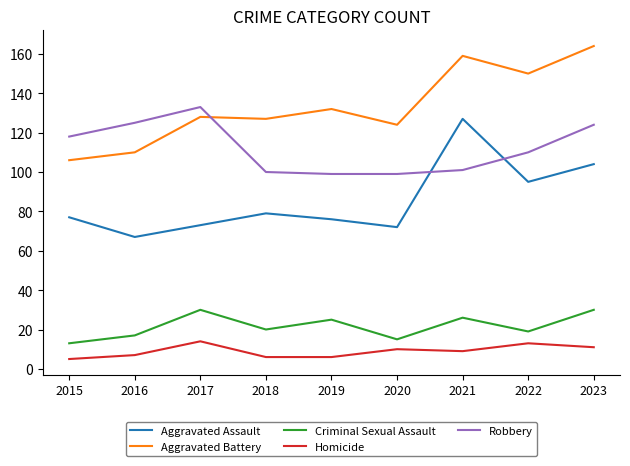

In Homicide, how many points are higher than both neighbors (excluding endpoints)?

3